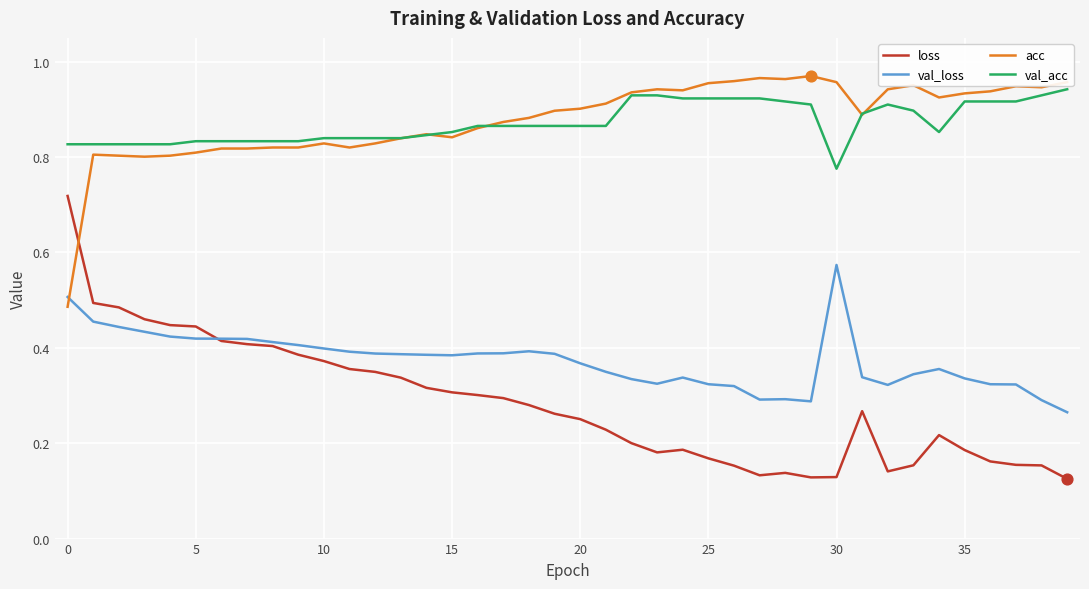

Which series has the widest spread of values?

loss